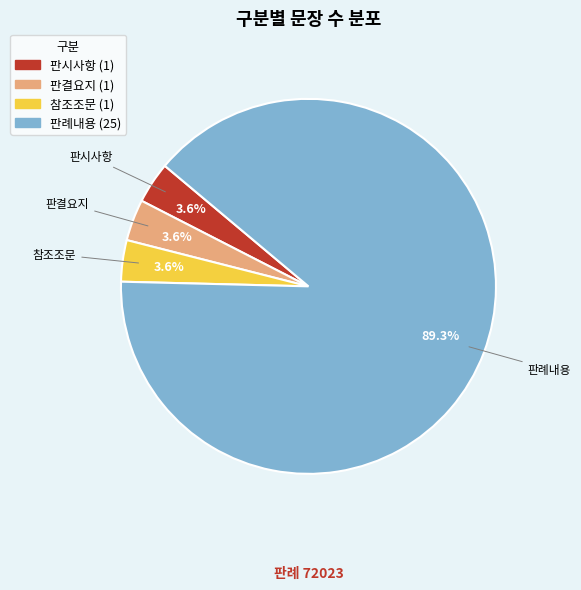

To the nearest percent, what percentage of the pie is 판결요지?

4%